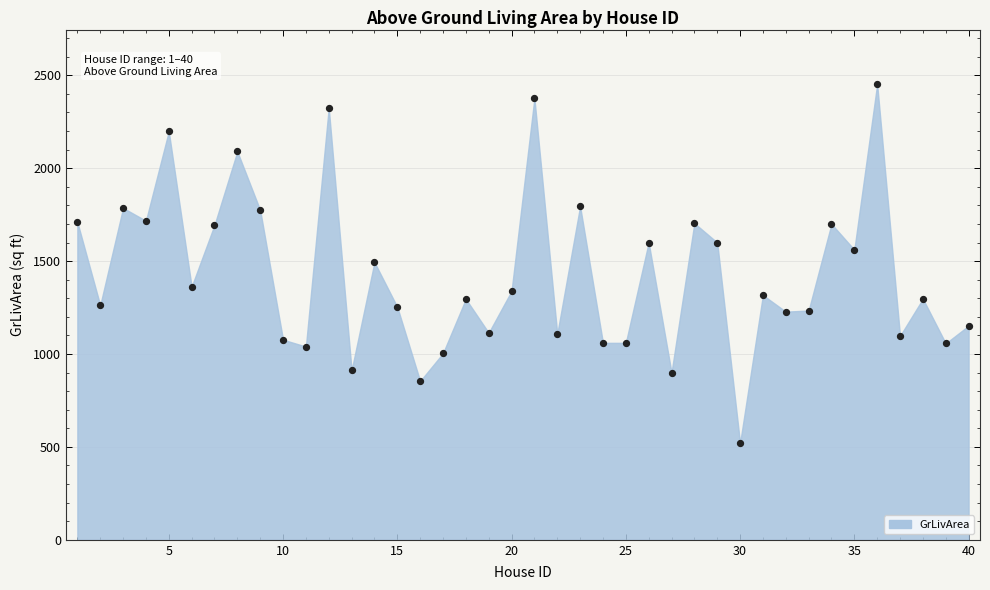

What is the range of X values (max minus min)?

39